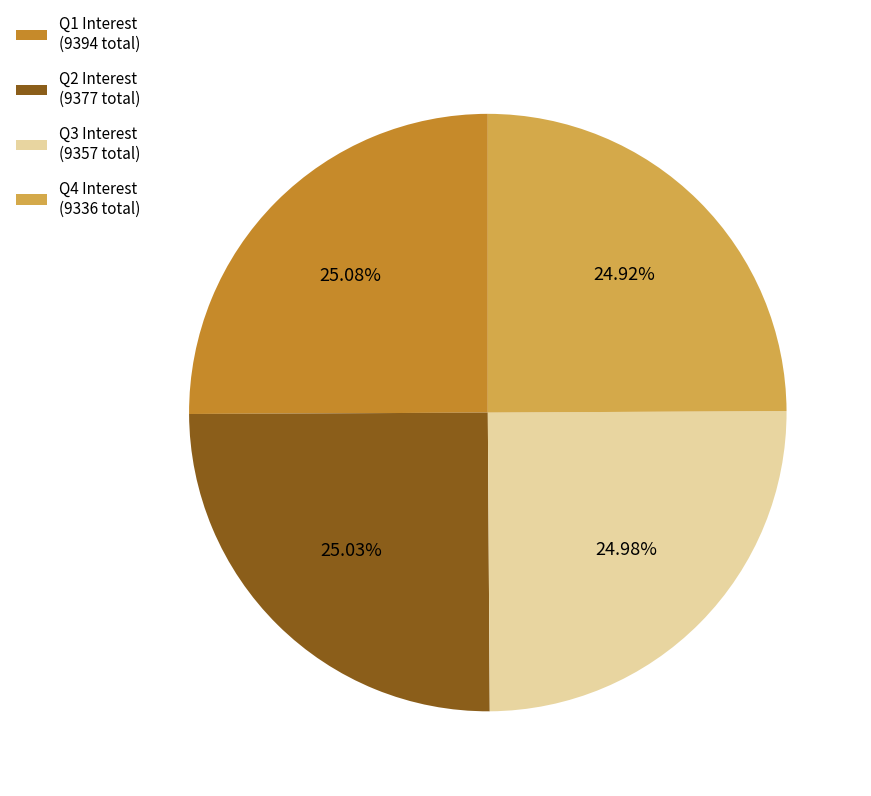

Is there any slice that represents more than half of the pie?

No